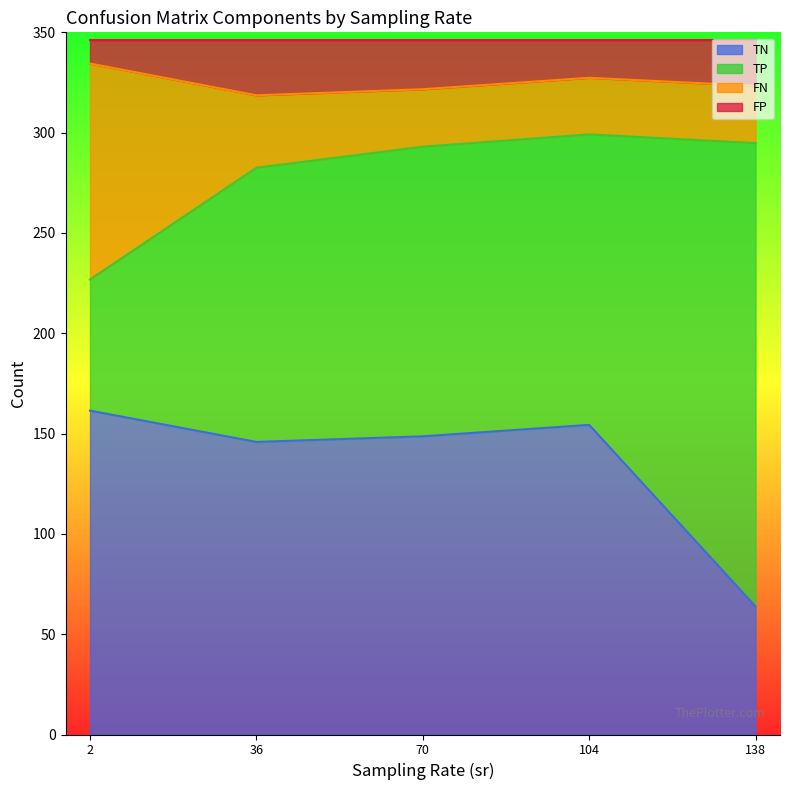

Rank the series at 240 from lowest to highest value.

FP, FN, TP, TN